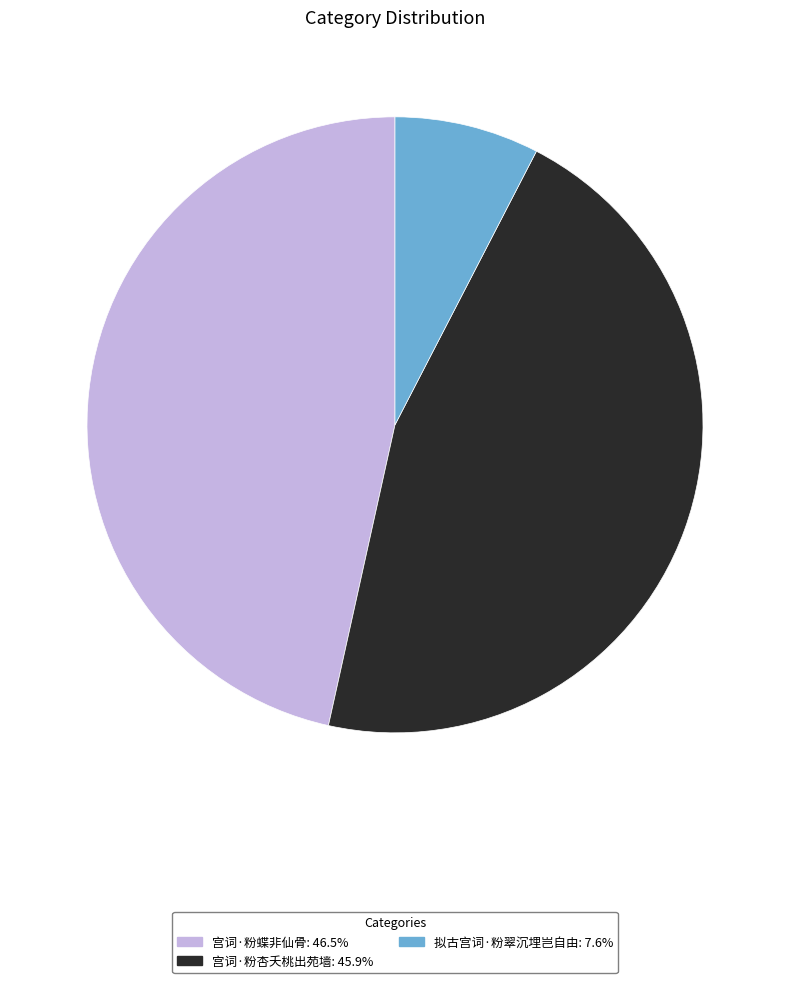

Combined, do 拟古宫词·粉翠沉埋岂自由 and 宫词·粉杏夭桃出苑墙 account for over 50%?

Yes